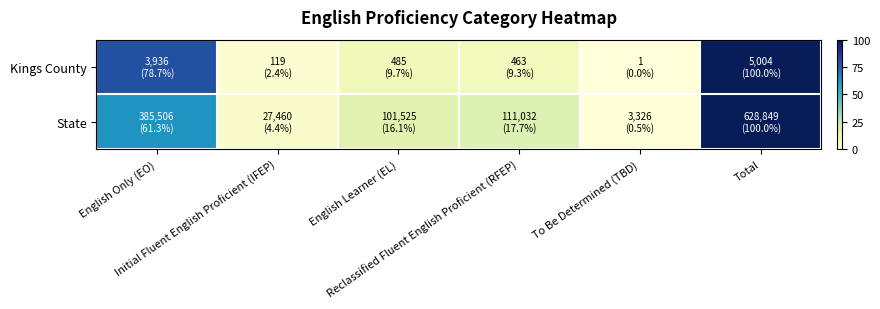

Which has a higher value, Total or English Learner (EL)?

Total